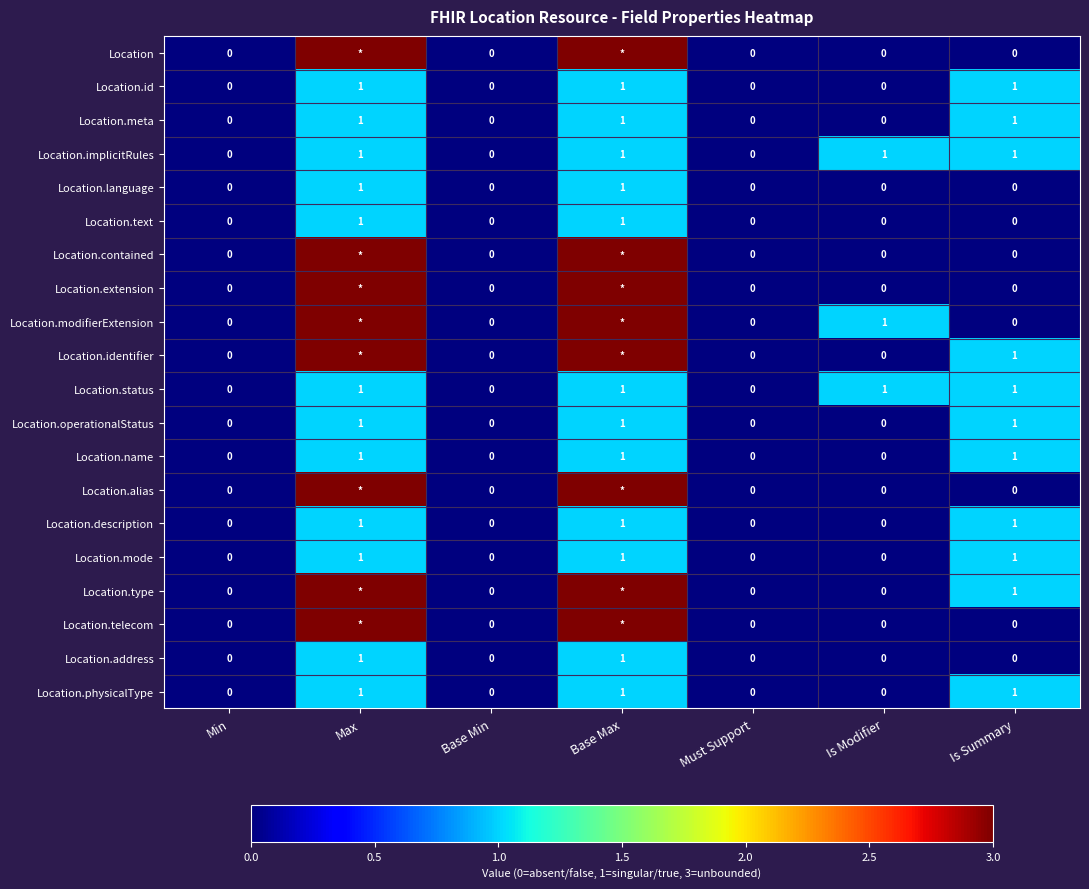

True or false: Location.language has a value of 0 at Base Min.

True